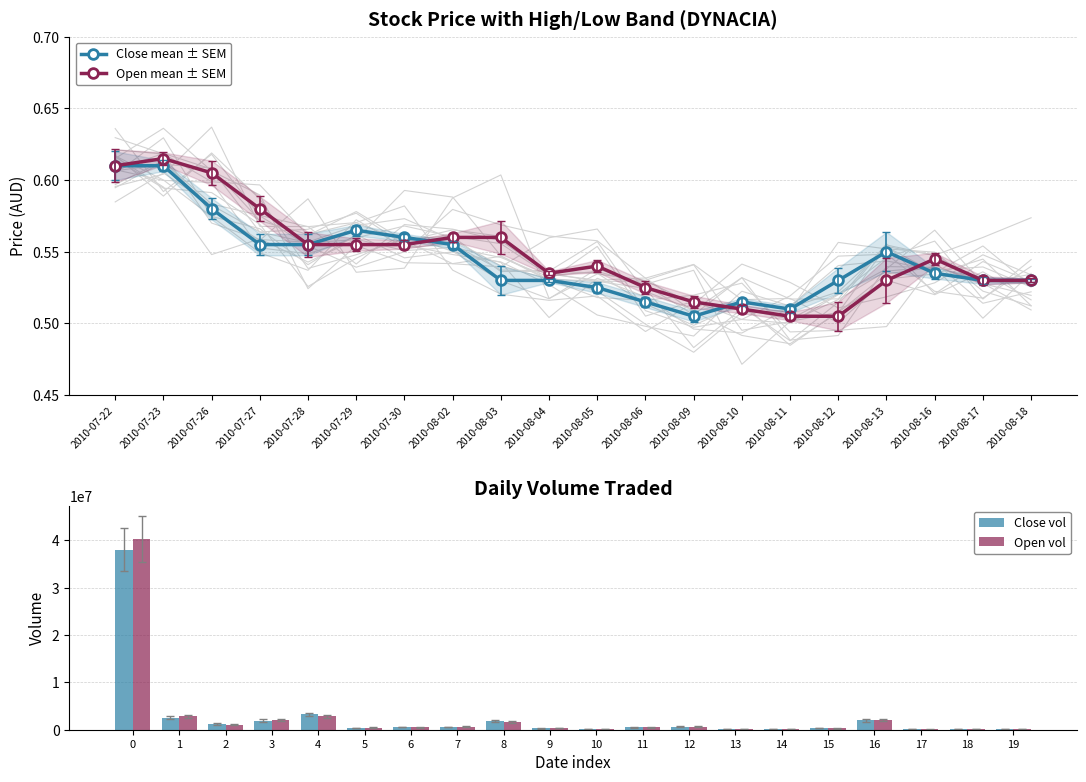

True or false: Close vol has a value of 151600.0 at 18.

True